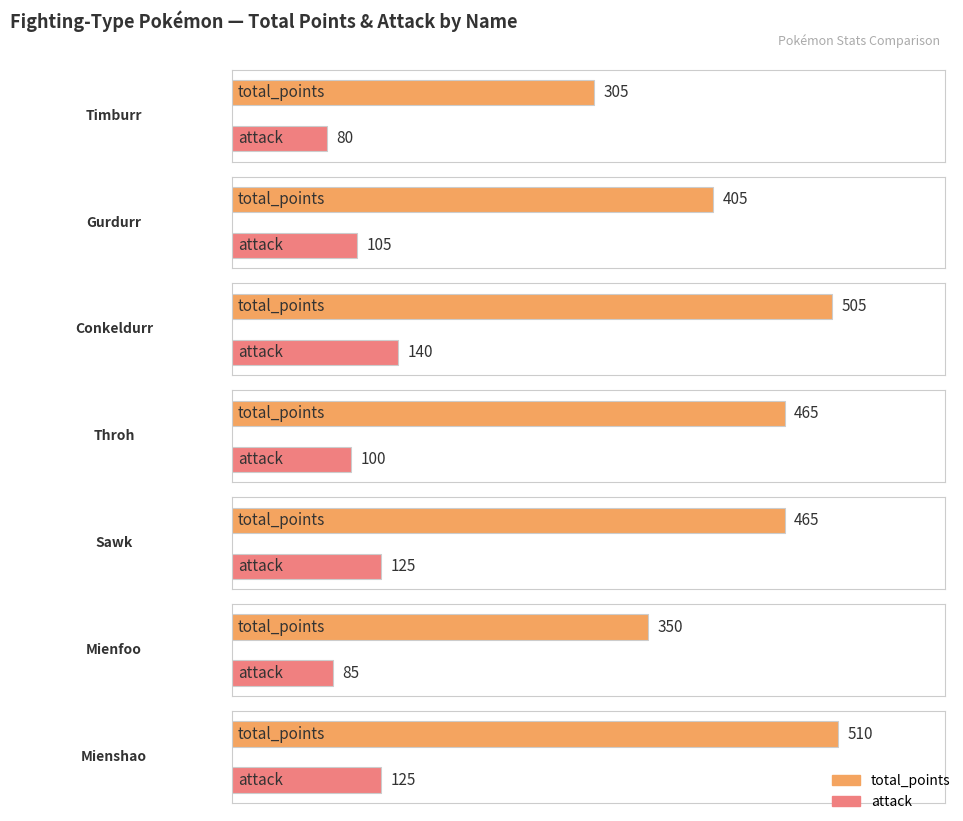

How many bars are there in total?

14